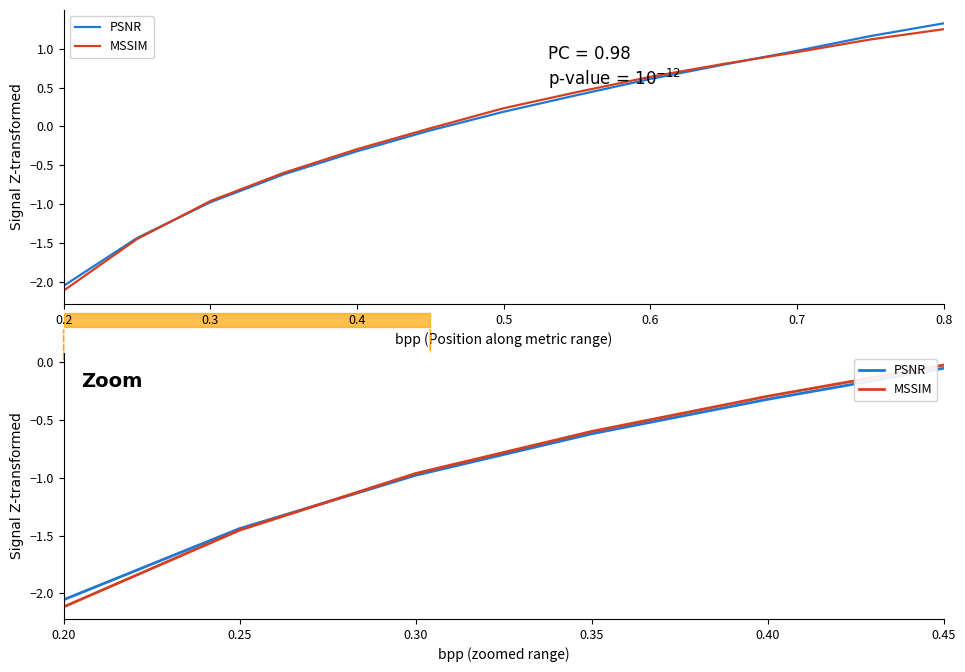

Between 0.20 and 0.25, which is larger?

0.25